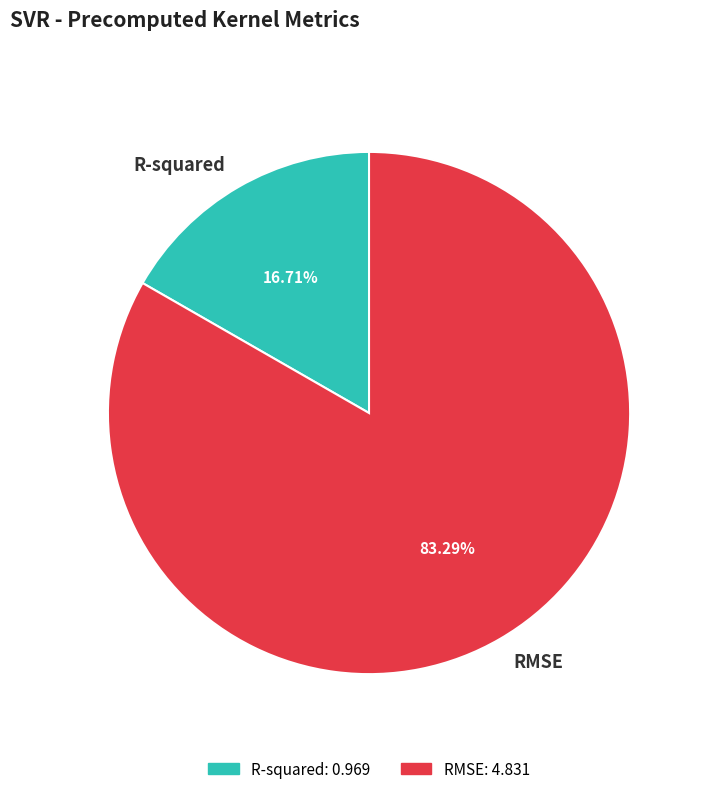

Which slice is the largest?

RMSE